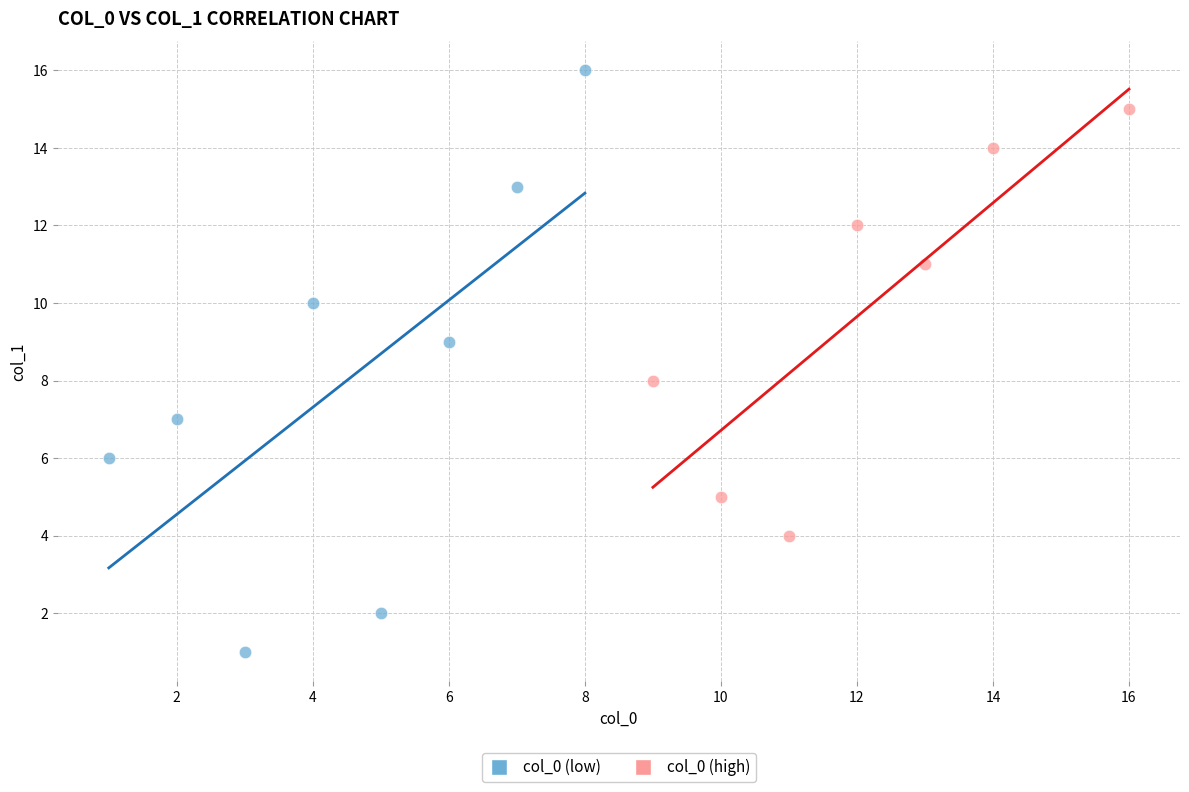

Which series reaches the minimum Y coordinate?

col_0 (low)